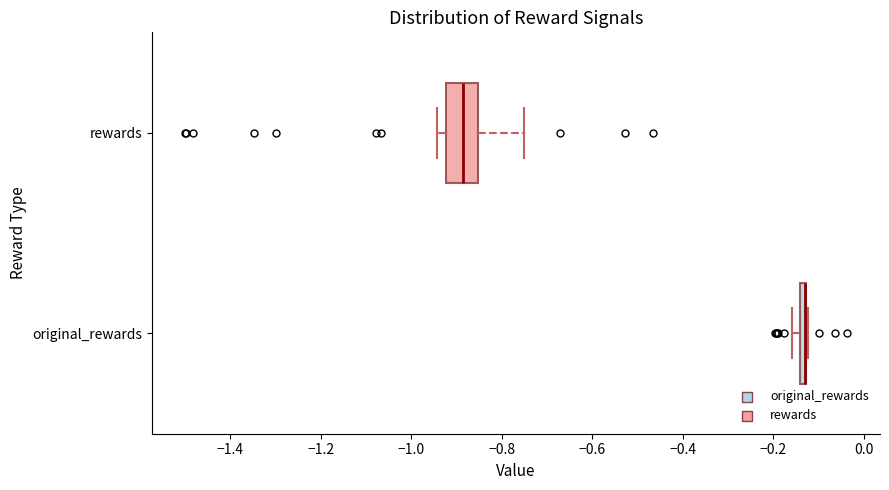

Where is the left edge of the box for original_rewards on the x-axis? The values are not printed on the chart, so give them approximately, as read against the axis.

-0.14